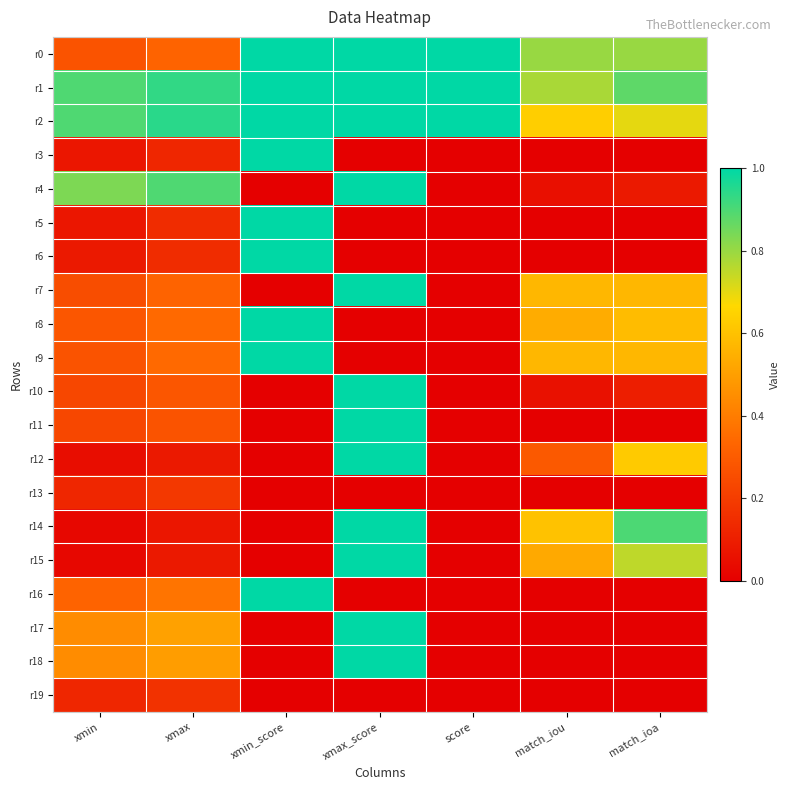

Which series has the largest total across all categories?

r1